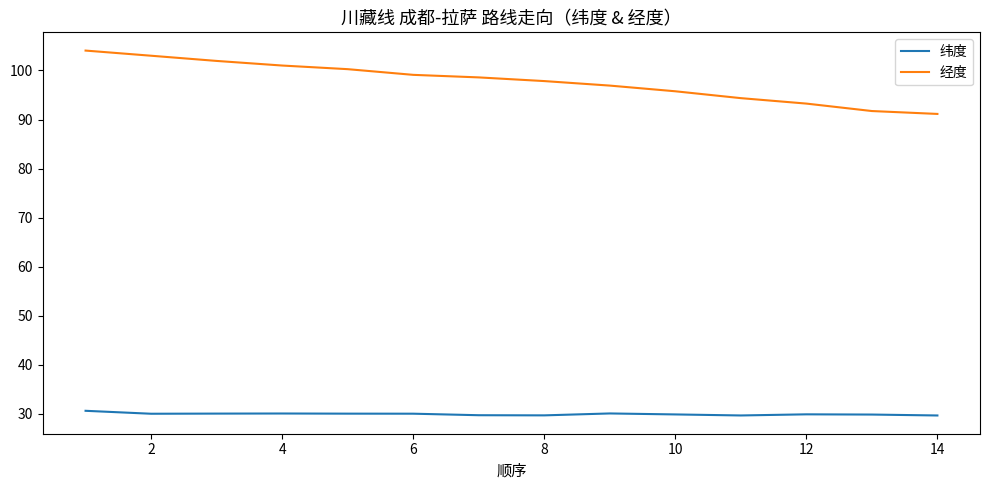

Which series has the largest total across all categories?

经度